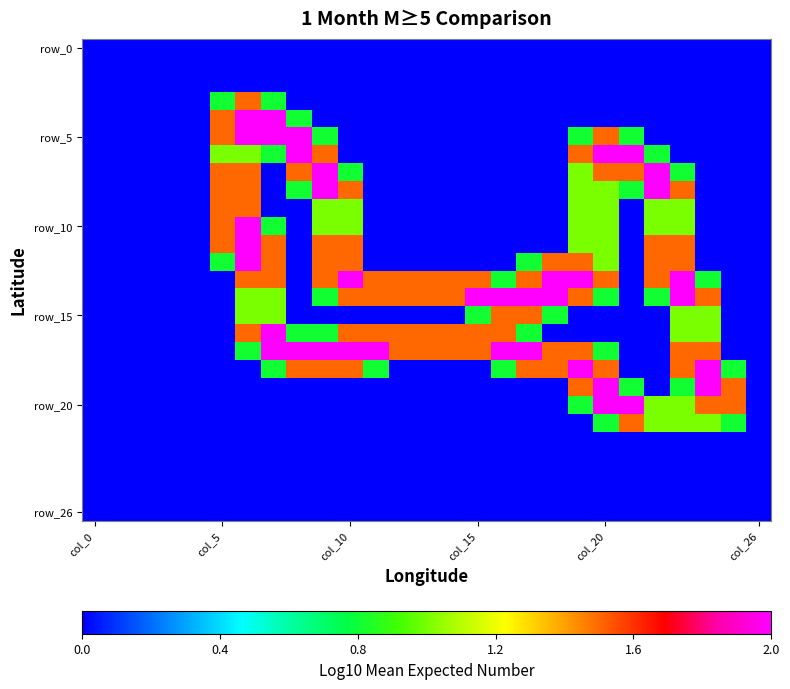

Count the number of data series in this chart.

27